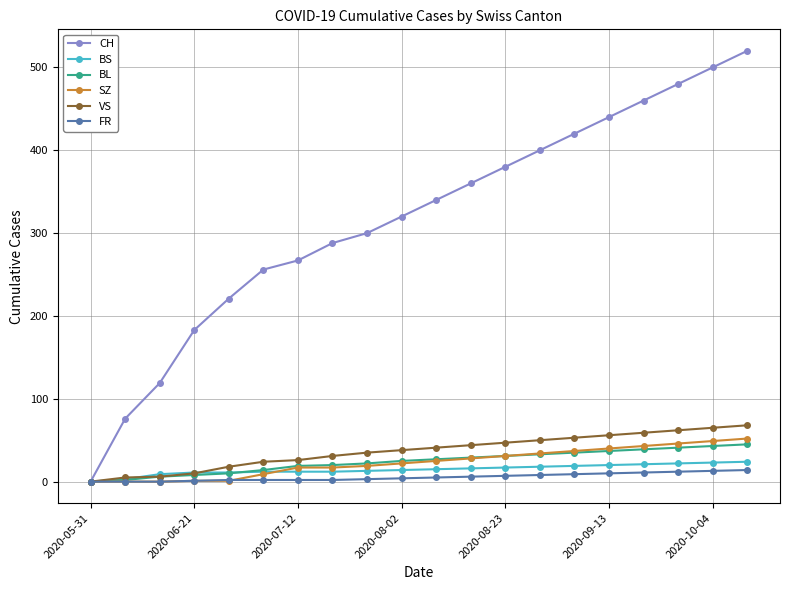

Which series has the largest total across all categories?

CH